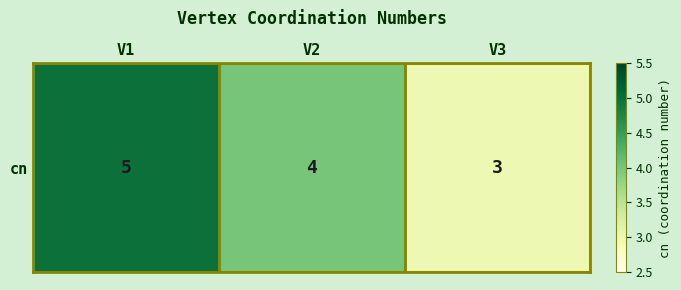

What is the average value?

4